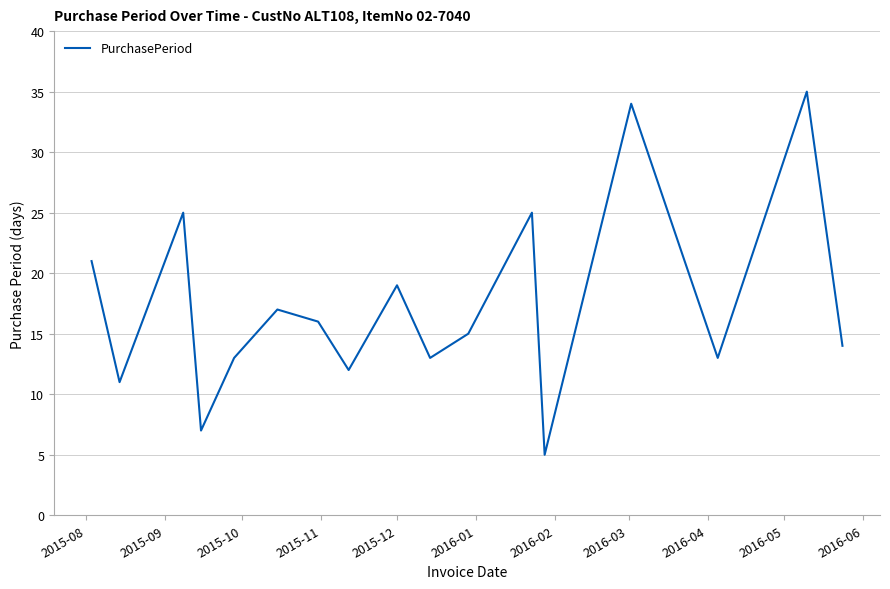

What is the difference between the maximum and minimum values?

30